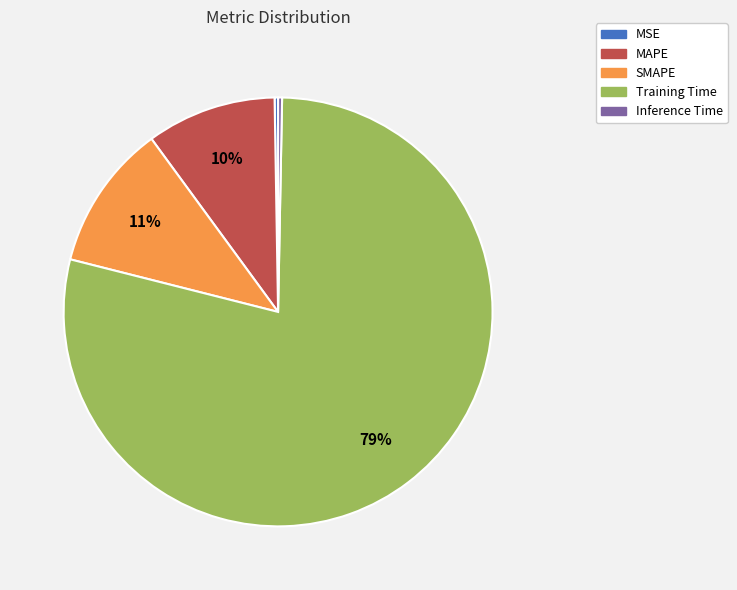

To the nearest percent, what is the combined percentage of Inference Time and SMAPE?

11%